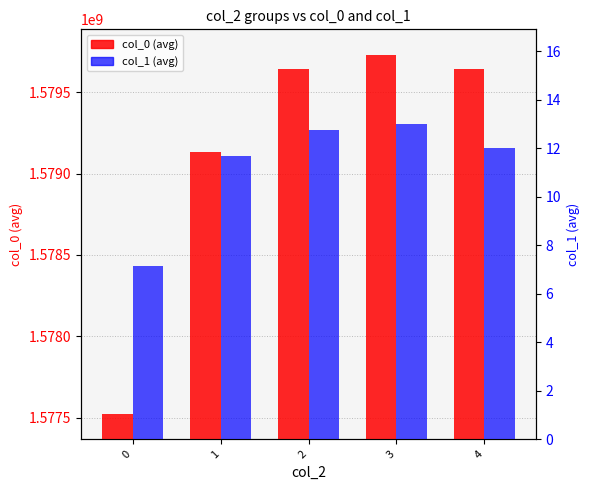

Reading right to left, list all the values displayed in this chart.

col_0 (avg): 4=1579640599.0	3=1579728687.4	2=1579641084.8	1=1579131818.2	0=1577525623.2
col_1 (avg): 4=12.0	3=13.0	2=12.8	1=11.7	0=7.1